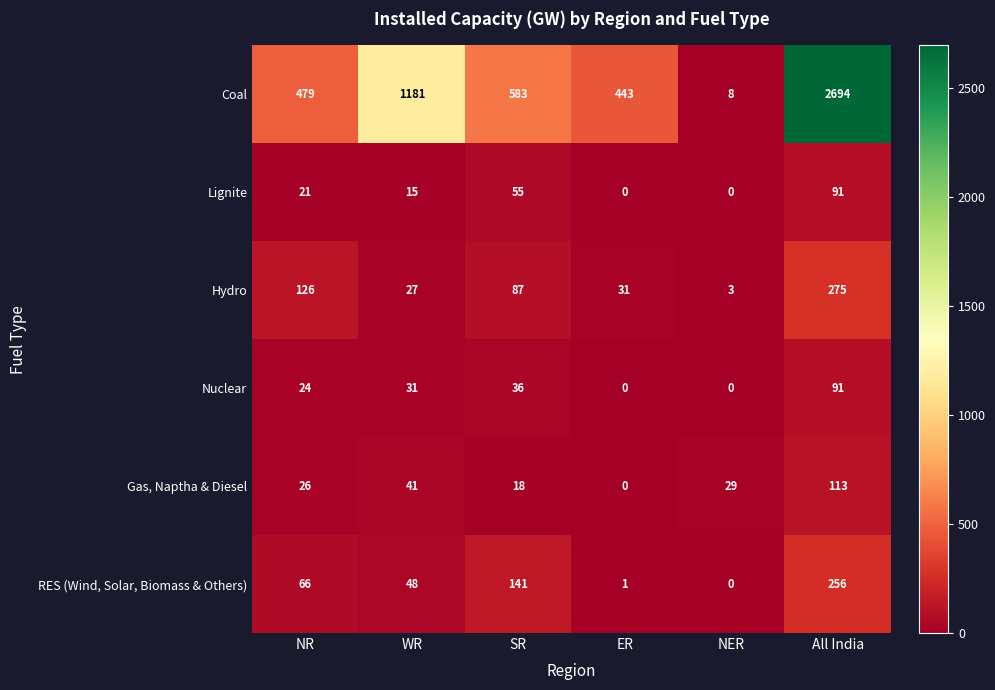

Which series has the widest spread of values?

Coal